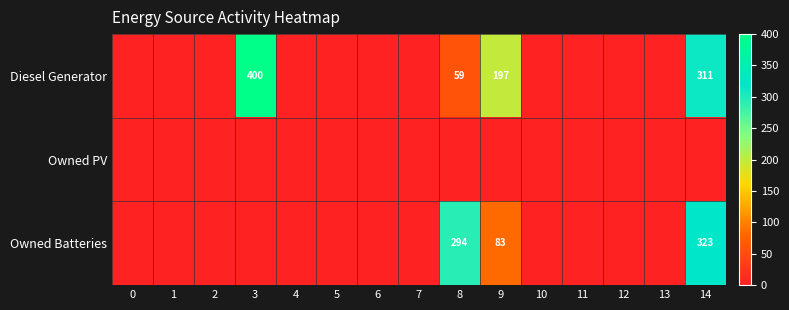

What is the maximum value shown in the chart?

400